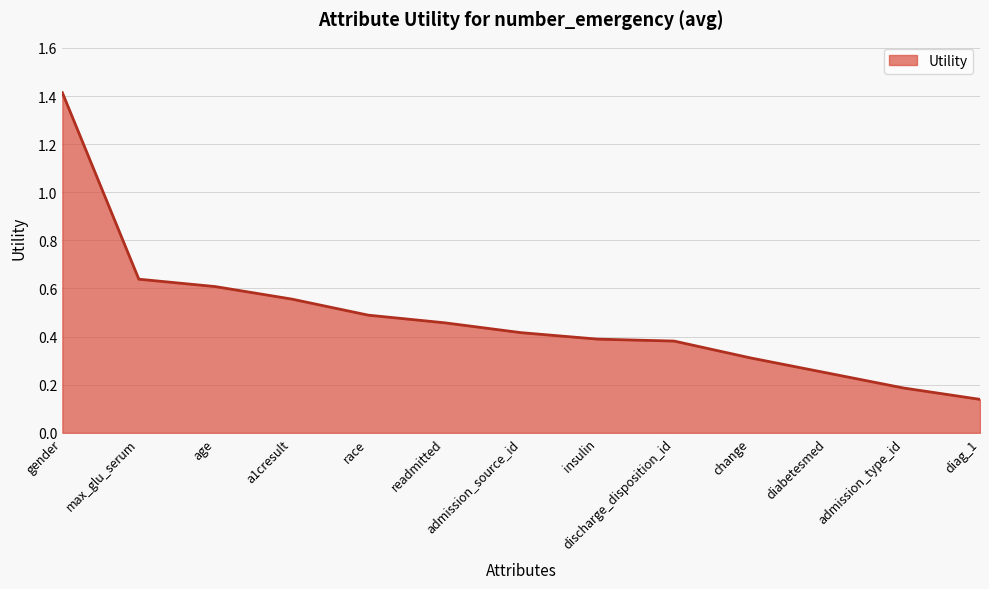

What is the change in value from a1cresult to diag_1?

-0.4